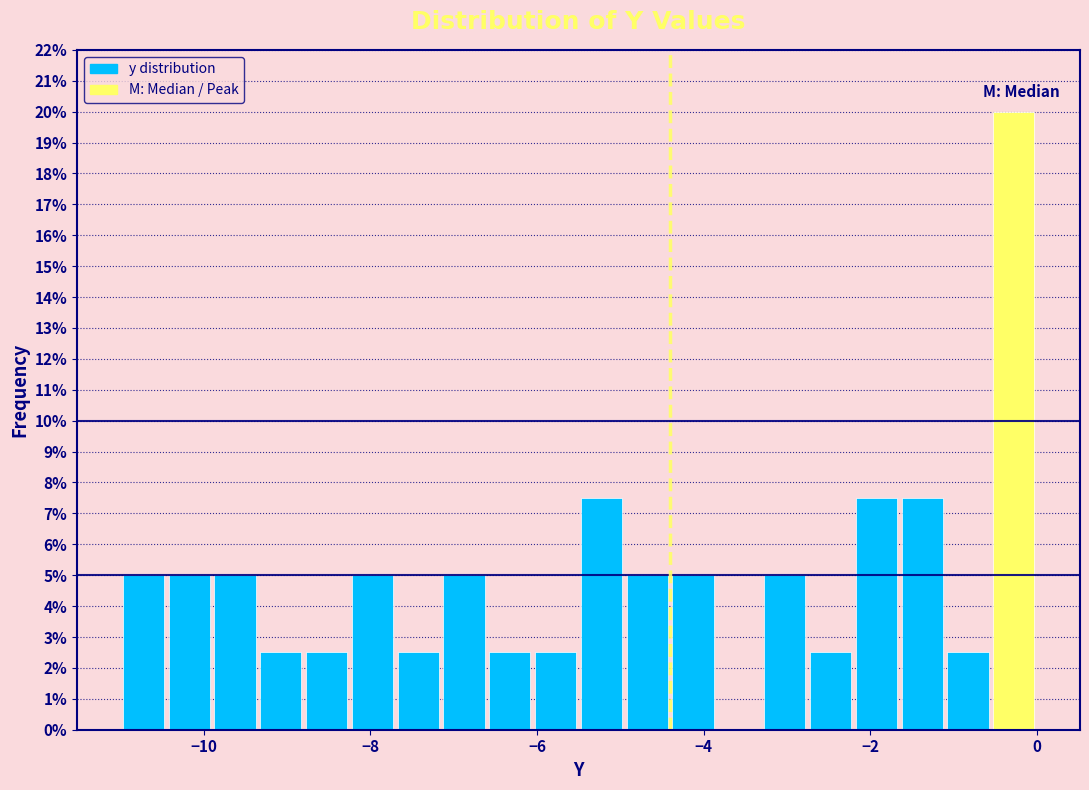

Around what value on the x-axis is the tallest bar? Give the approximate position of its centre, as read against the axis.

-0.2